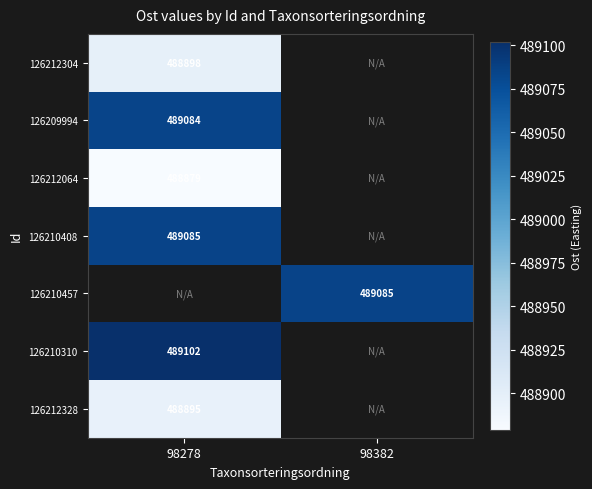

Is it true that 126212328 equals 217128 at 98278?

False